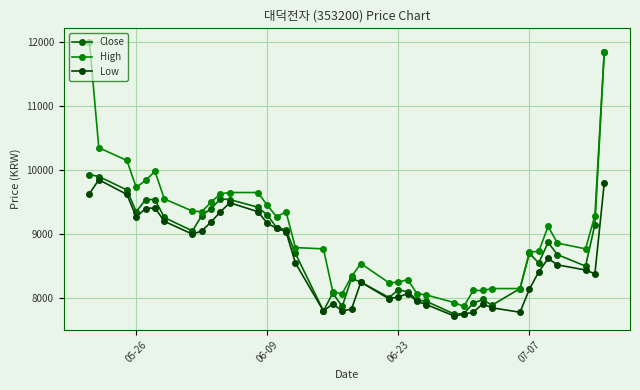

How many lines are shown in the chart?

3